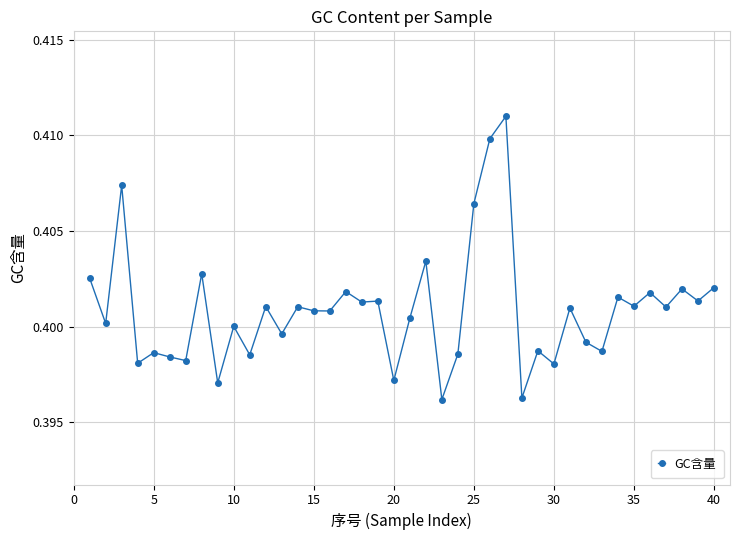

How many values are between 0 and 1?

40